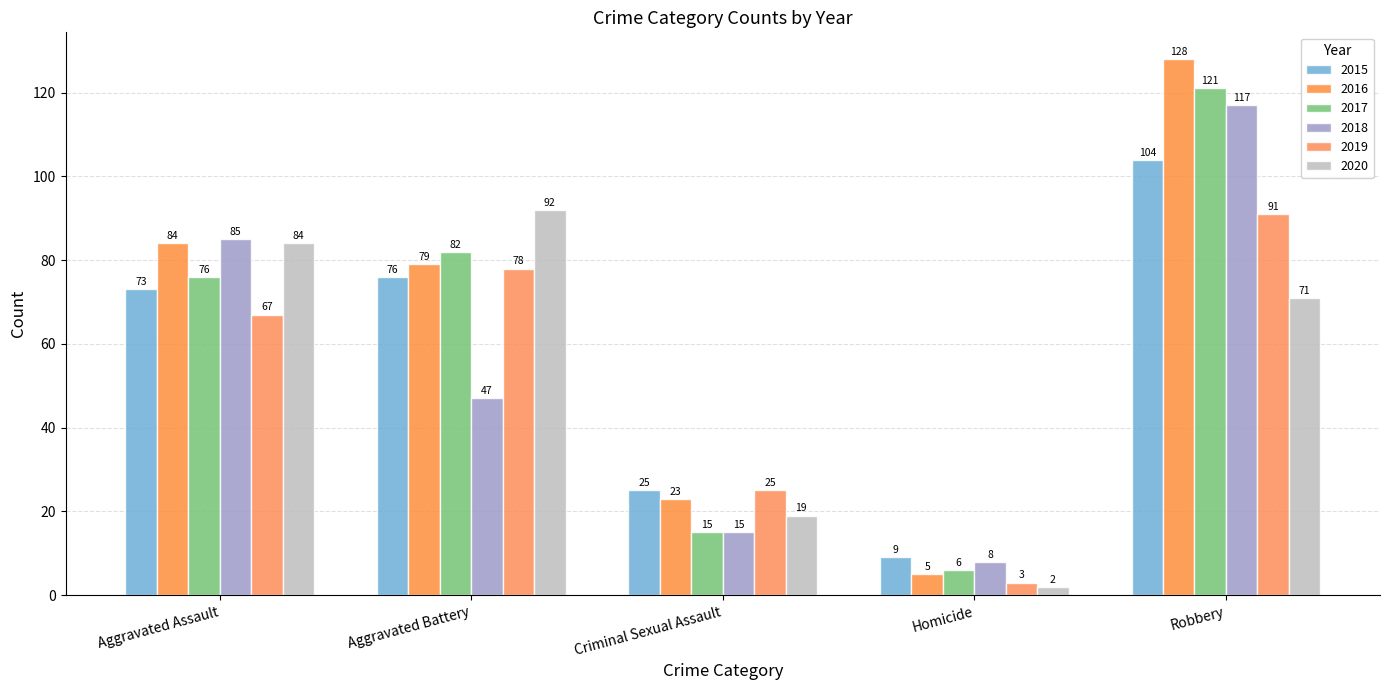

Count the number of data series in this chart.

6